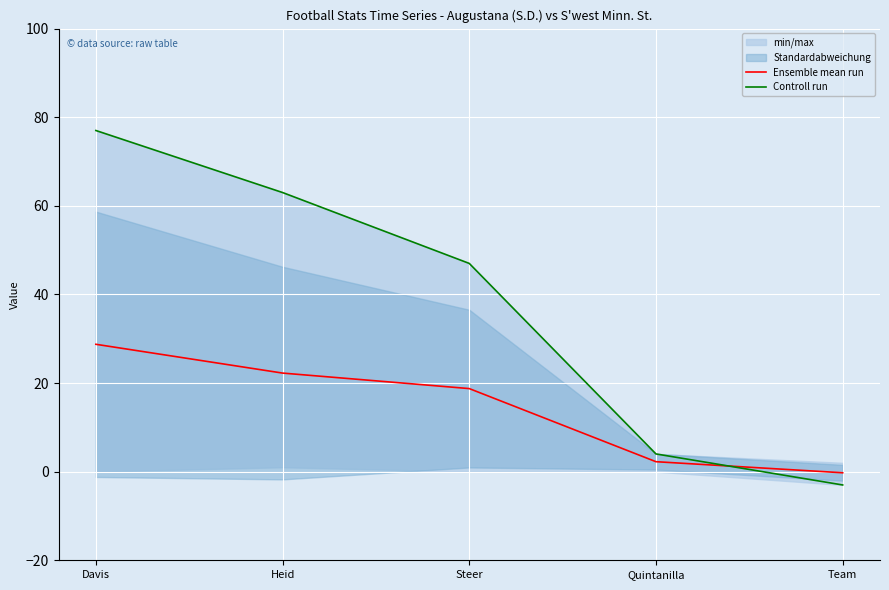

The Controll run series shows 4.0 at Quintanilla. True or false?

True